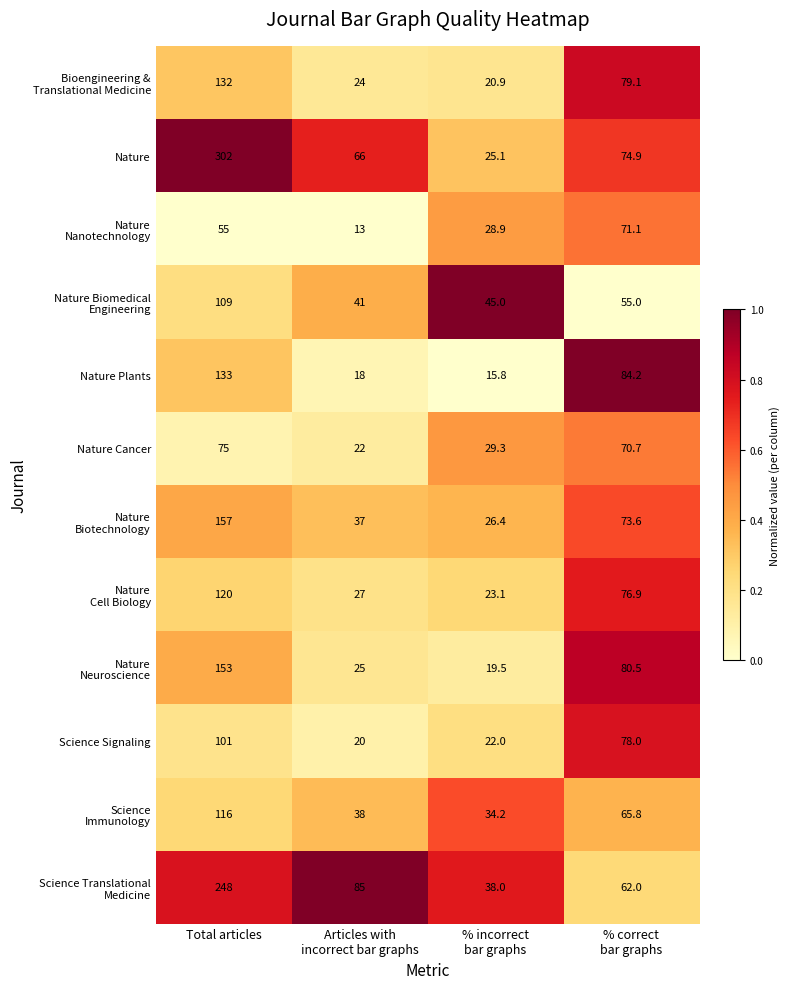

The value of Science Signaling at Total articles is 101.0. True or false?

True